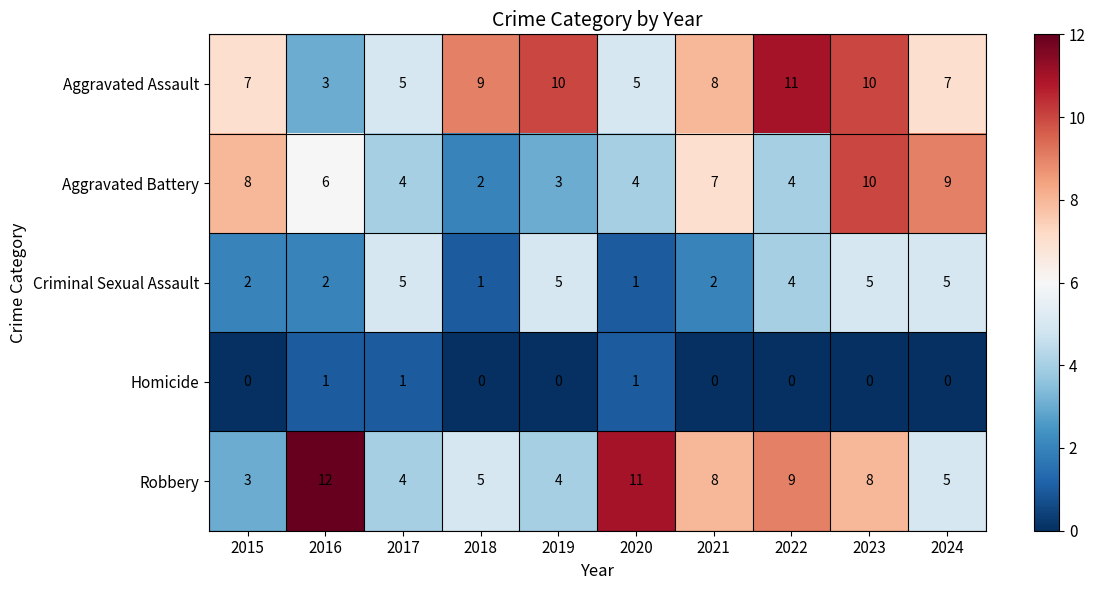

What is the maximum value shown in the chart?

12